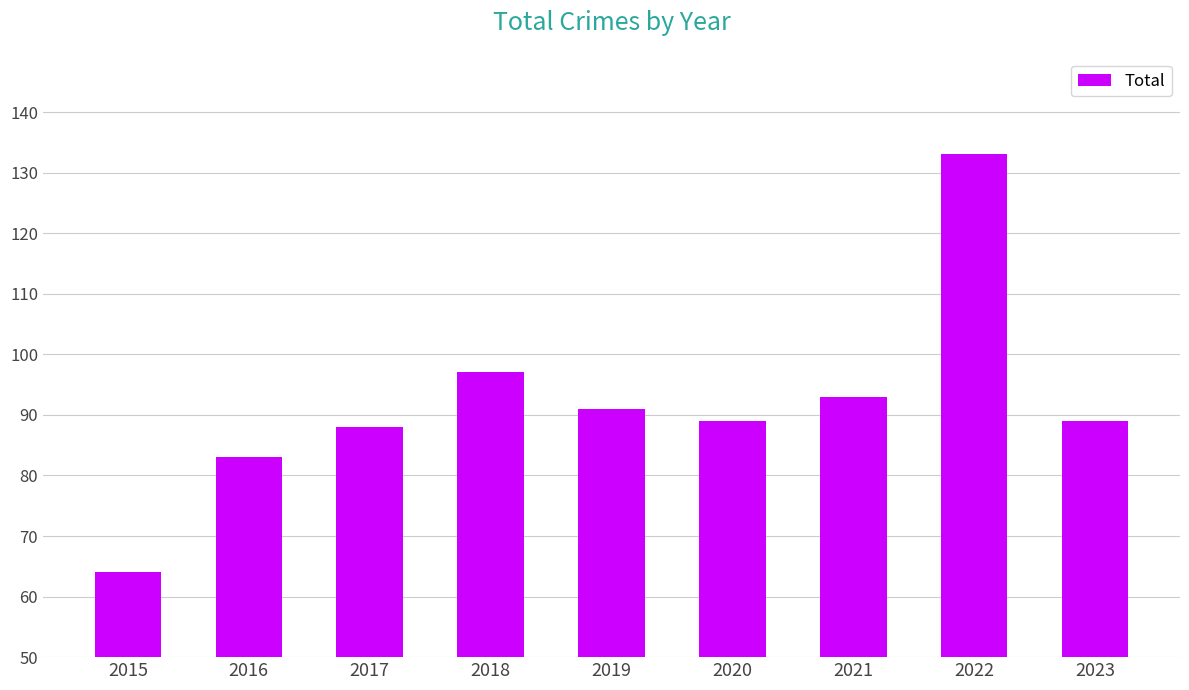

Does the chart contain any negative values?

No